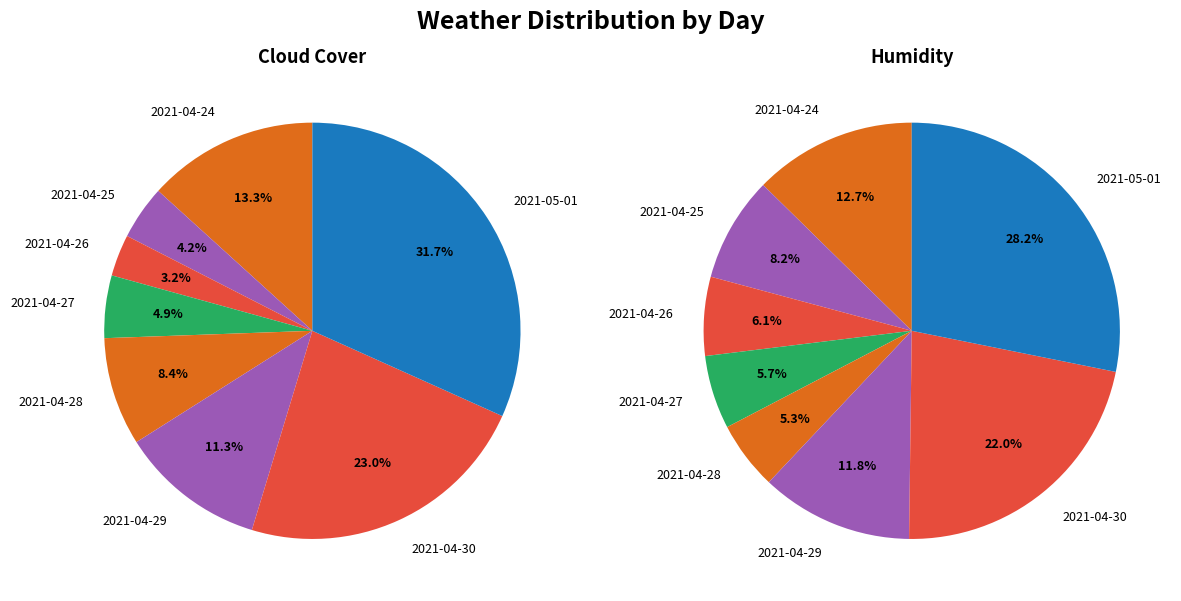

True or false: 2021-04-27 accounts for 5% of the total.

True